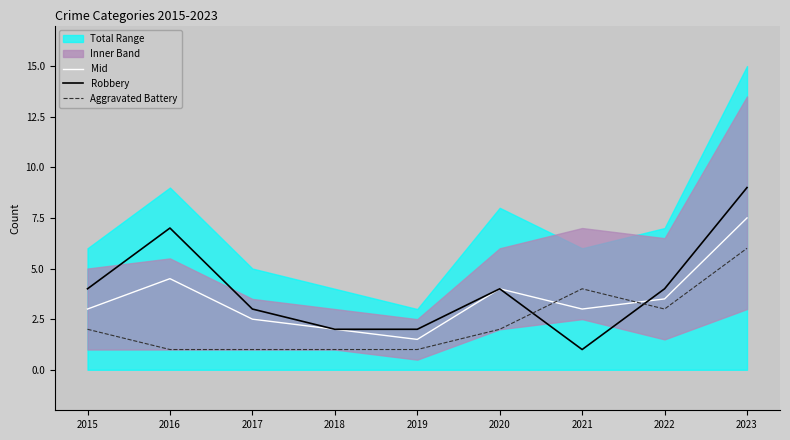

At which label does Robbery reach its minimum?

2021